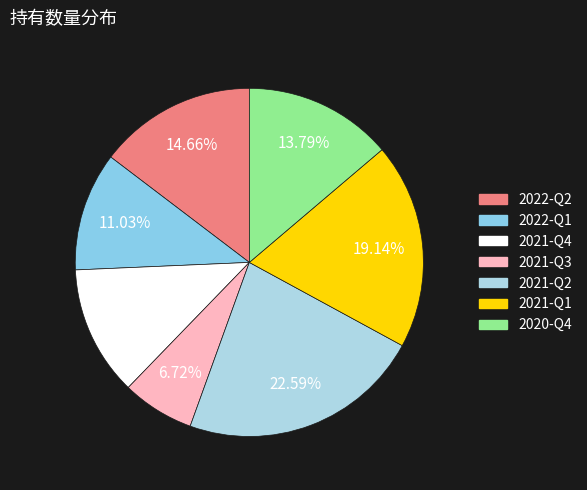

How many segments does this pie chart have?

7